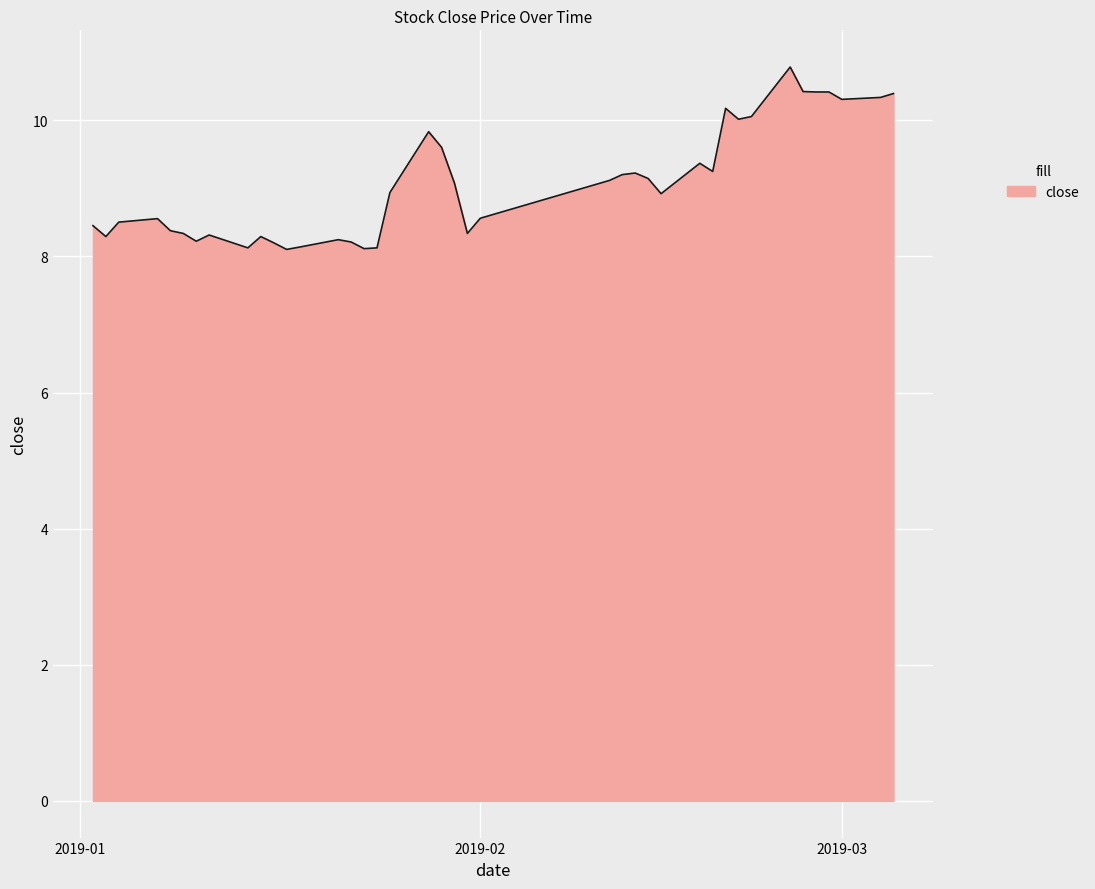

True or false: there are more than 1 points higher than both neighbors.

True